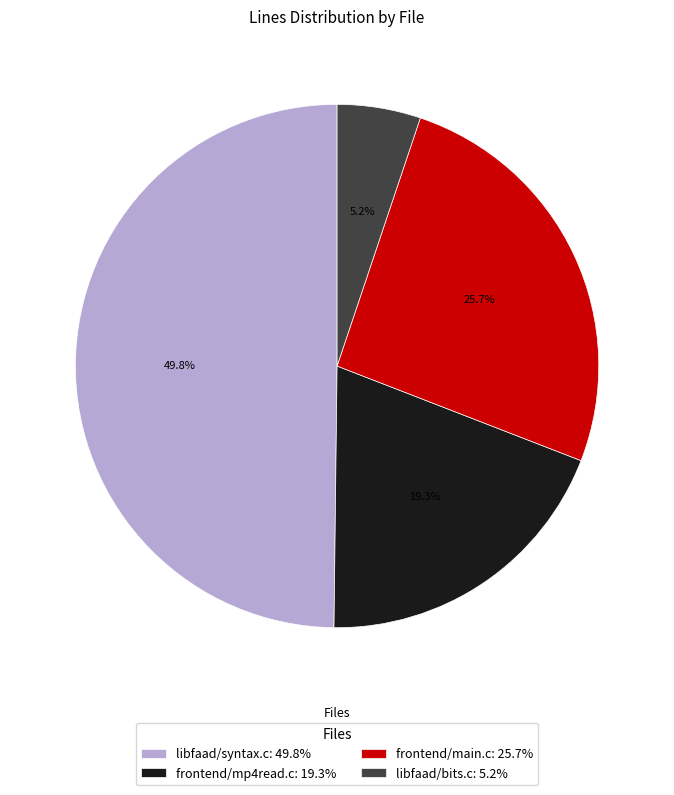

To the nearest percent, what percentage of the pie is frontend/mp4read.c?

19%